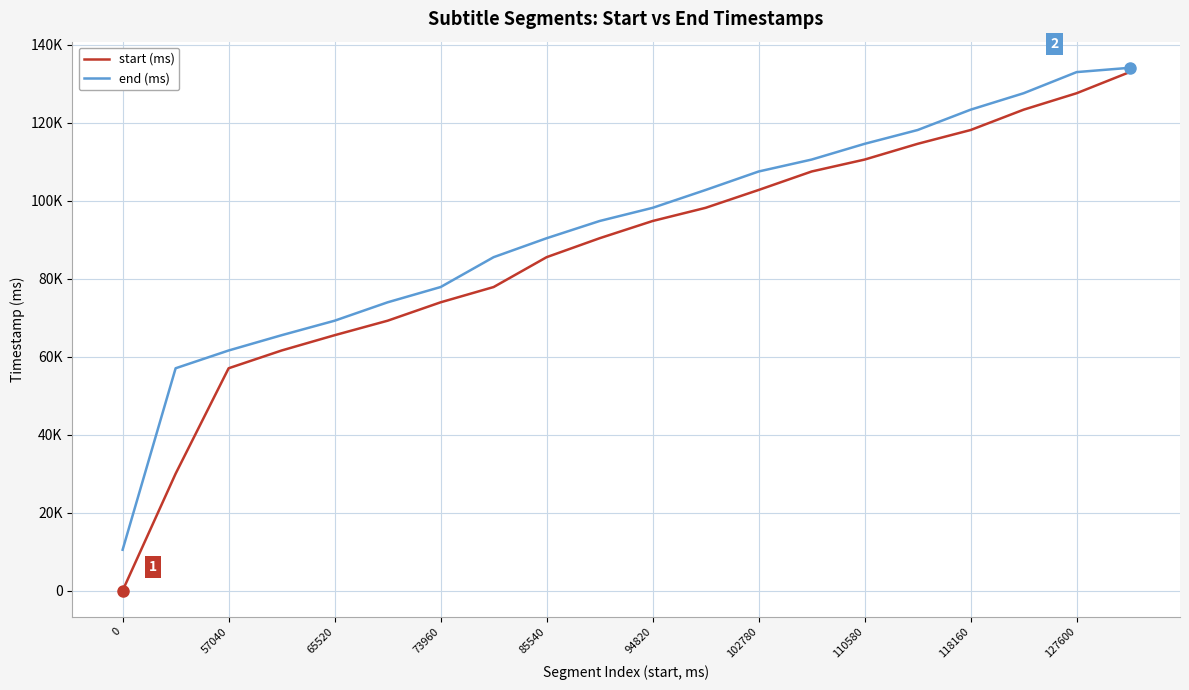

At how many categories does at least one series exceed 75495?

14